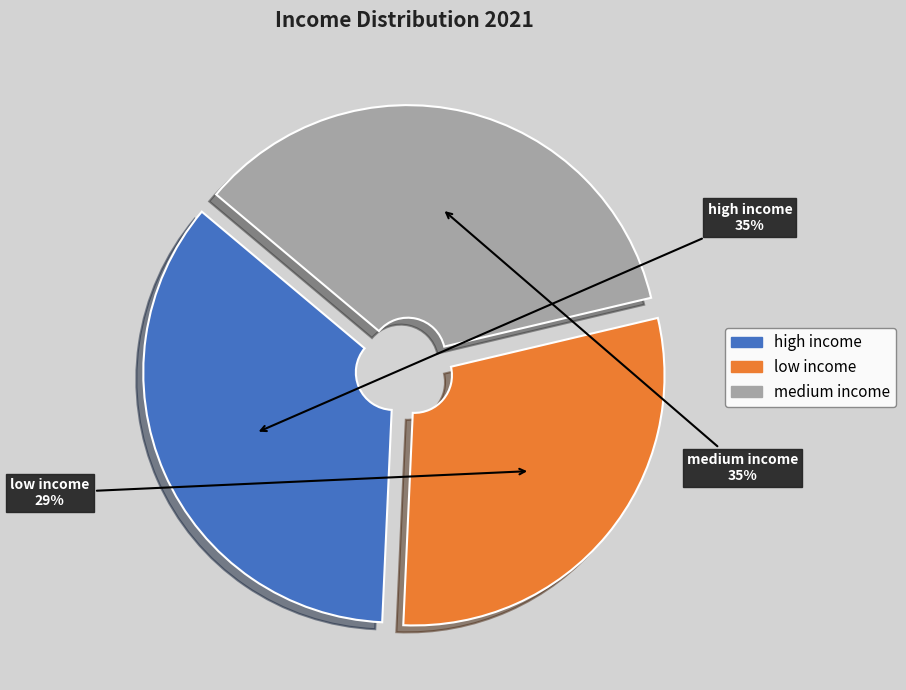

Approximately how many times larger is the value at high income compared to low income?

1.2